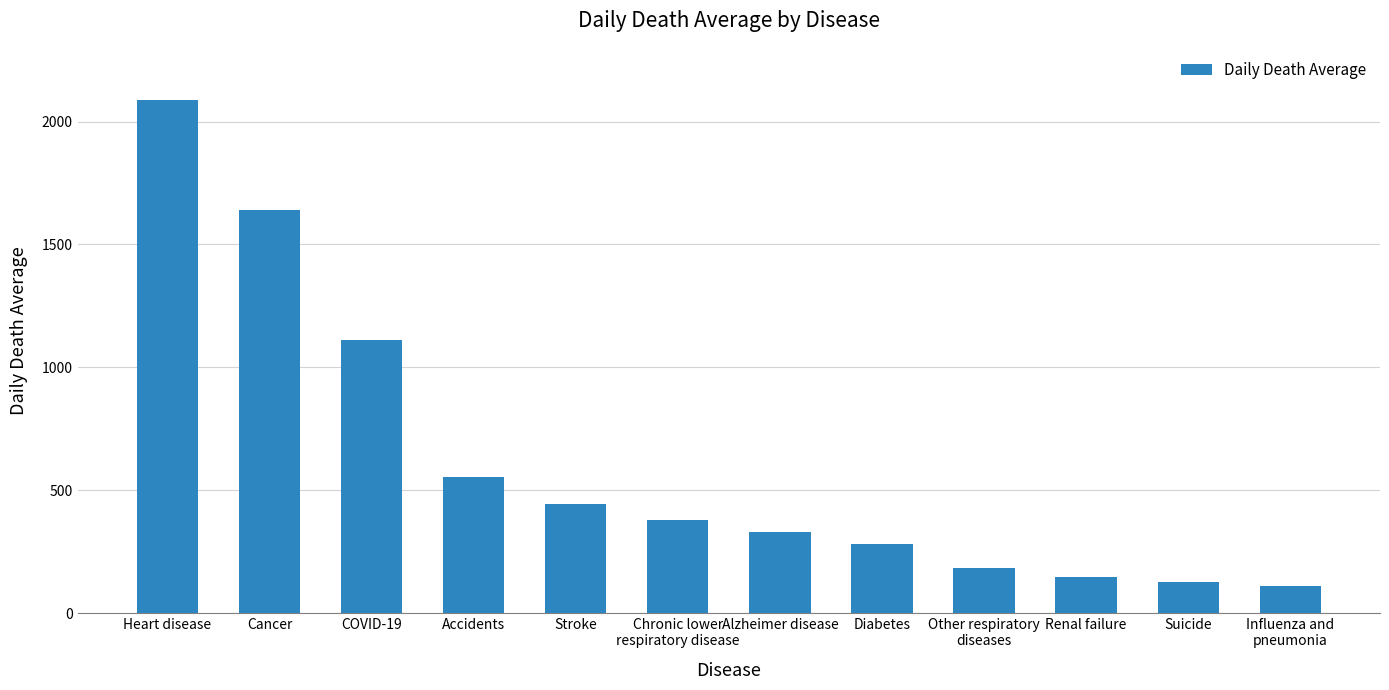

Reading right to left, transcribe all the data shown in this chart.

Influenza and
pneumonia=110	Suicide=126	Renal failure=145	Other respiratory
diseases=183	Diabetes=282	Alzheimer disease=328	Chronic lower
respiratory disease=378	Stroke=445	Accidents=553	COVID-19=1110	Cancer=1640	Heart disease=2088